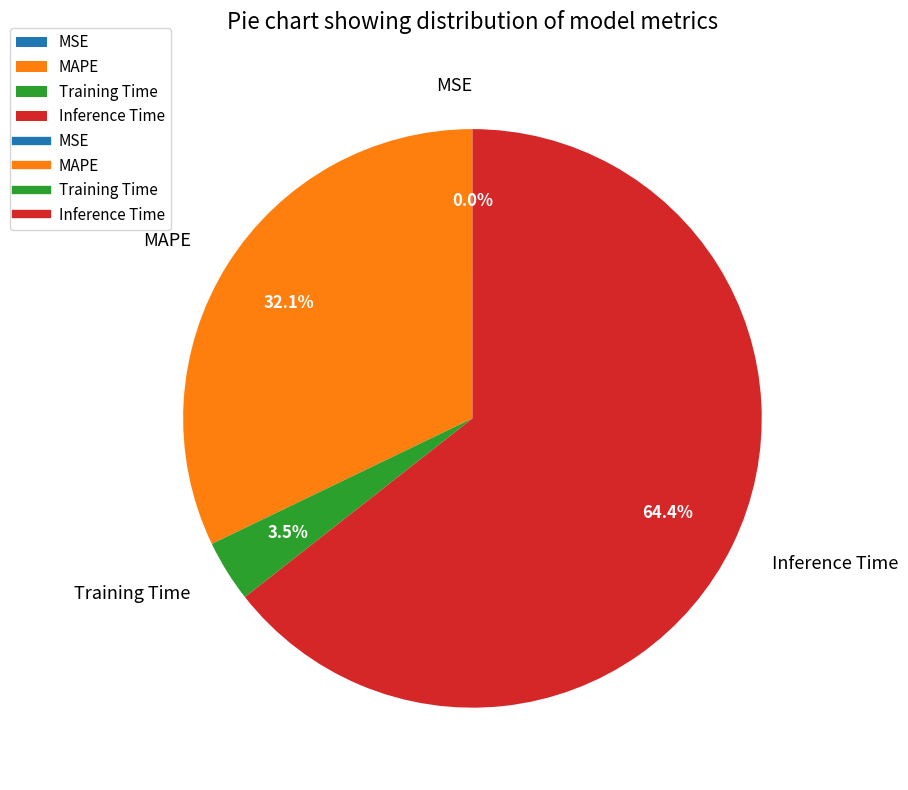

What percentage is the MAPE slice, to the nearest percent?

32%